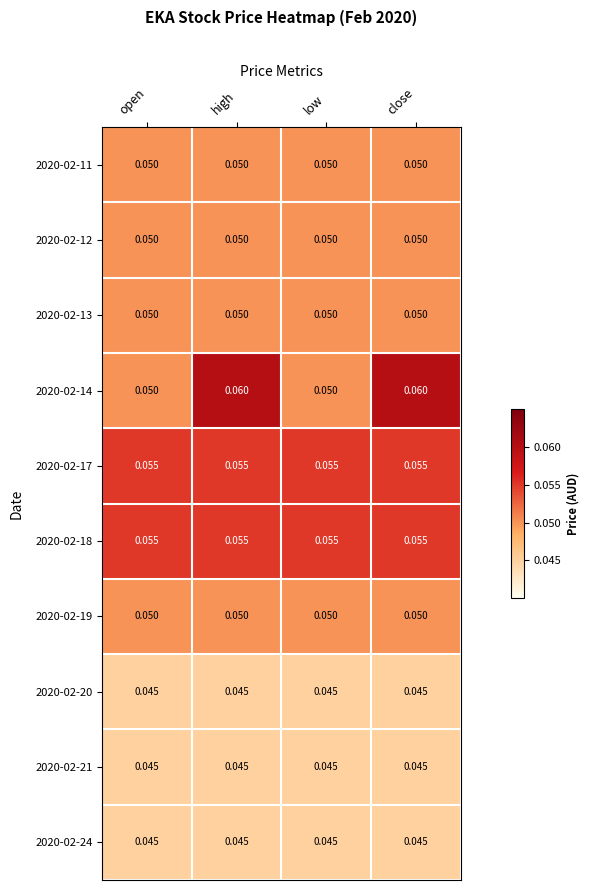

Reading left to right, transcribe all the data shown in this chart.

2020-02-11: open=0.1	high=0.1	low=0.1	close=0.1
2020-02-12: open=0.1	high=0.1	low=0.1	close=0.1
2020-02-13: open=0.1	high=0.1	low=0.1	close=0.1
2020-02-14: open=0.1	high=0.1	low=0.1	close=0.1
2020-02-17: open=0.1	high=0.1	low=0.1	close=0.1
2020-02-18: open=0.1	high=0.1	low=0.1	close=0.1
2020-02-19: open=0.1	high=0.1	low=0.1	close=0.1
2020-02-20: open=0.0	high=0.0	low=0.0	close=0.0
2020-02-21: open=0.0	high=0.0	low=0.0	close=0.0
2020-02-24: open=0.0	high=0.0	low=0.0	close=0.0